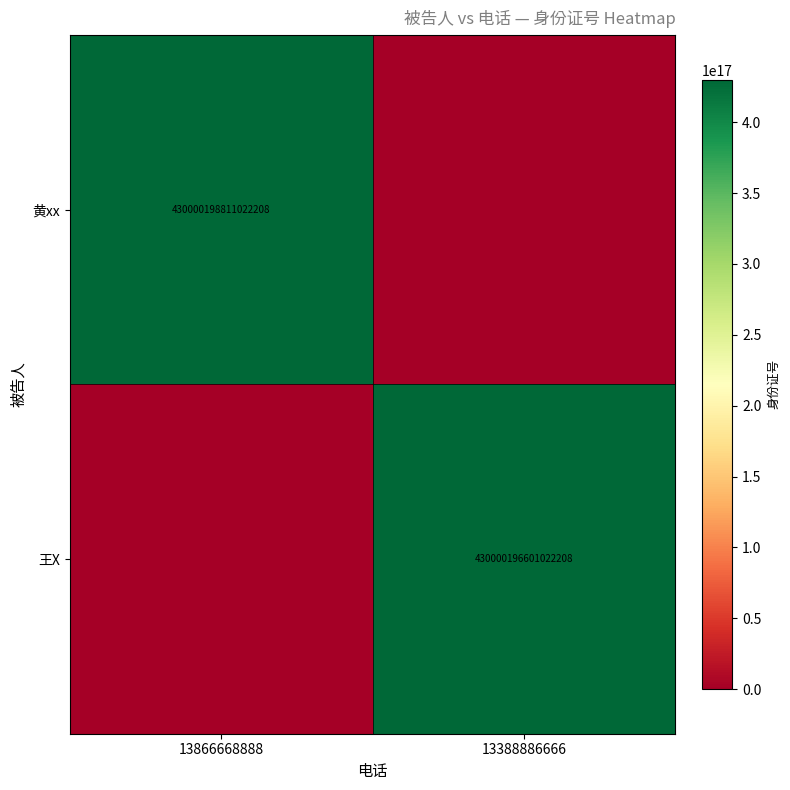

The value of 王X at 13388886666 is 430000196601022208. True or false?

True